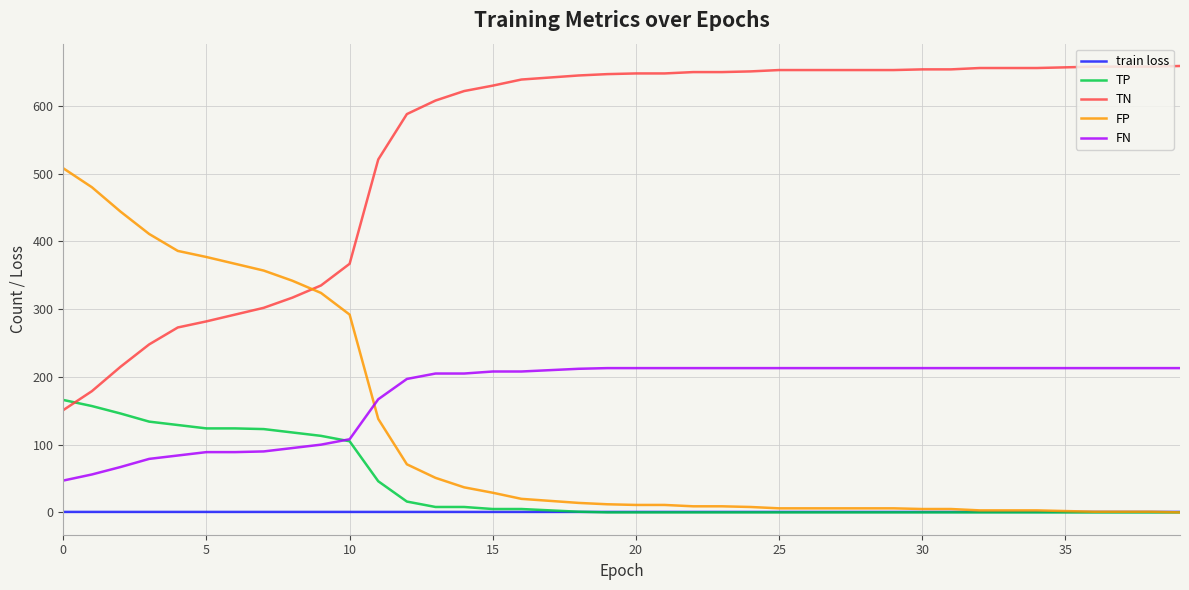

What is the maximum value shown in the chart?

659.0